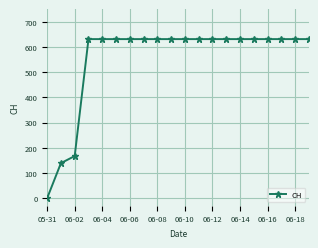

What is the sum of all values?

11033